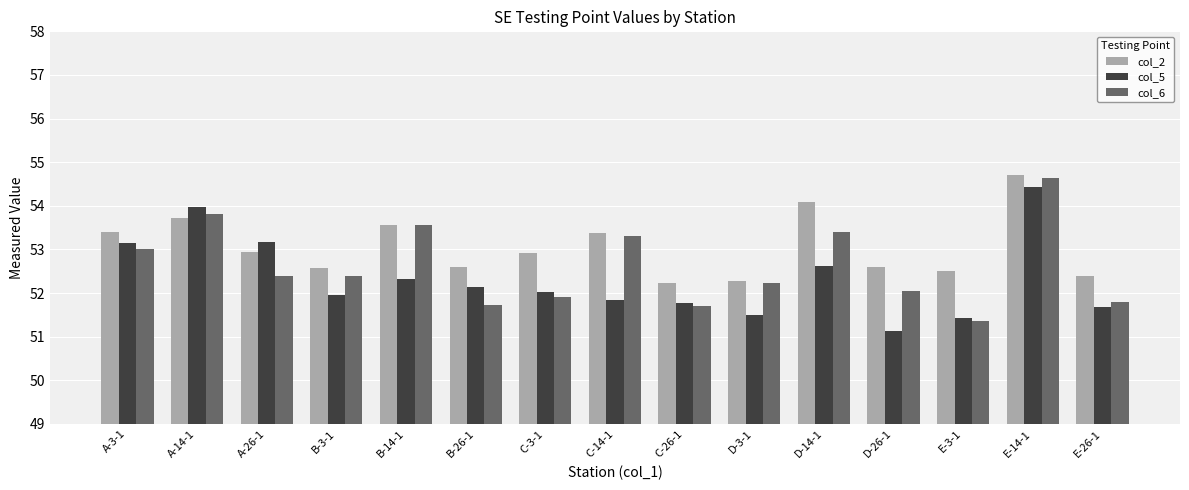

What is the difference between the maximum and minimum values in the col_6 series?

3.3